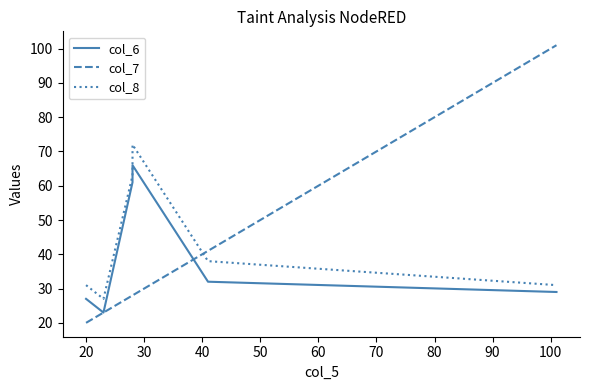

Which has a higher value, 50 or 20?

50